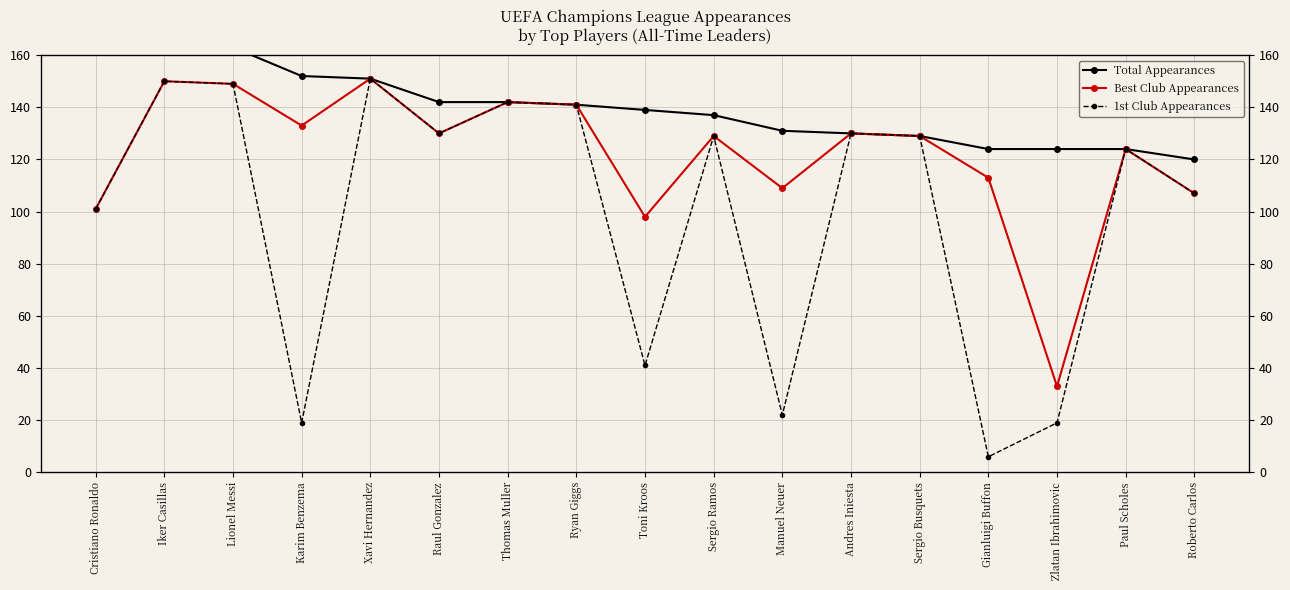

Which series has the largest total across all categories?

Total Appearances